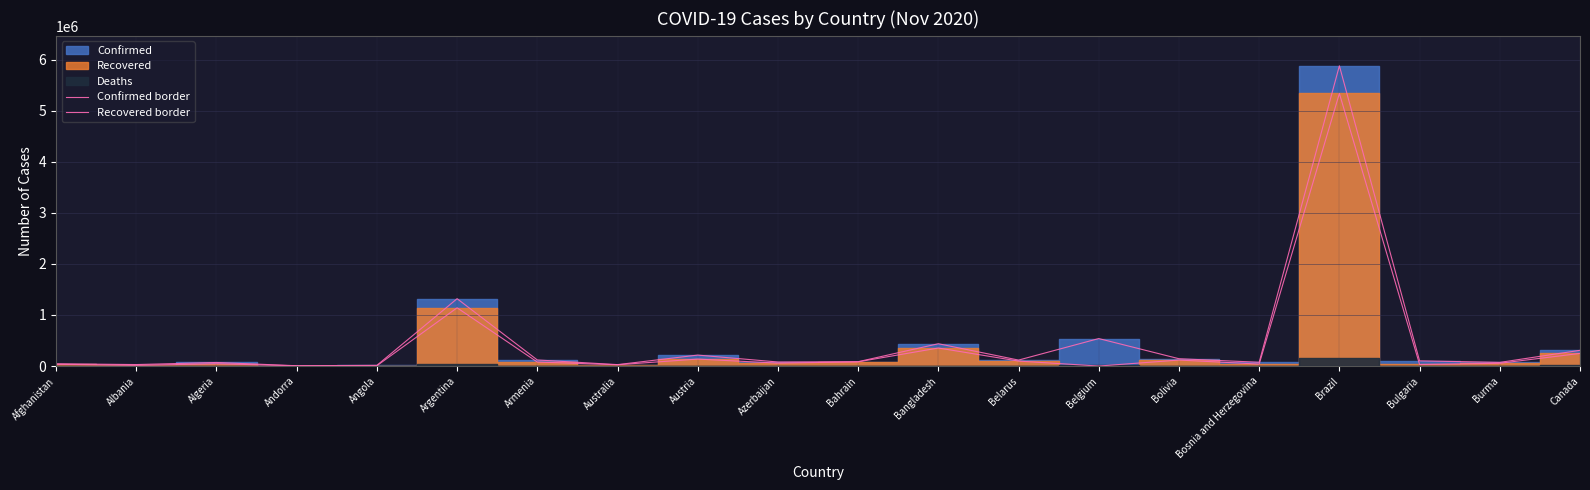

Where is the first local minimum for Recovered border?

Albania